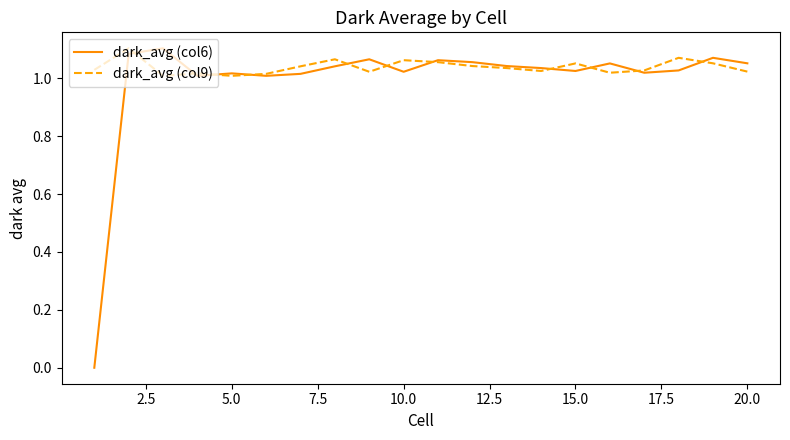

Which series has the largest range (max minus min)?

dark_avg (col6)